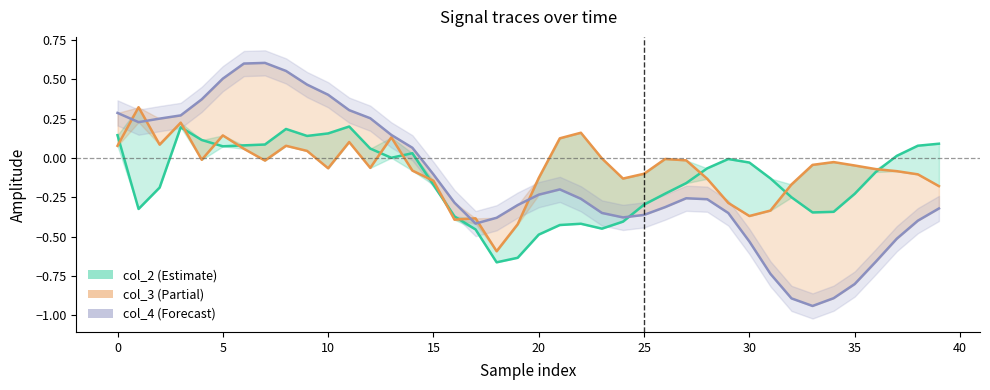

What is the sum of the col_2 values at 5 and 31?

-0.3